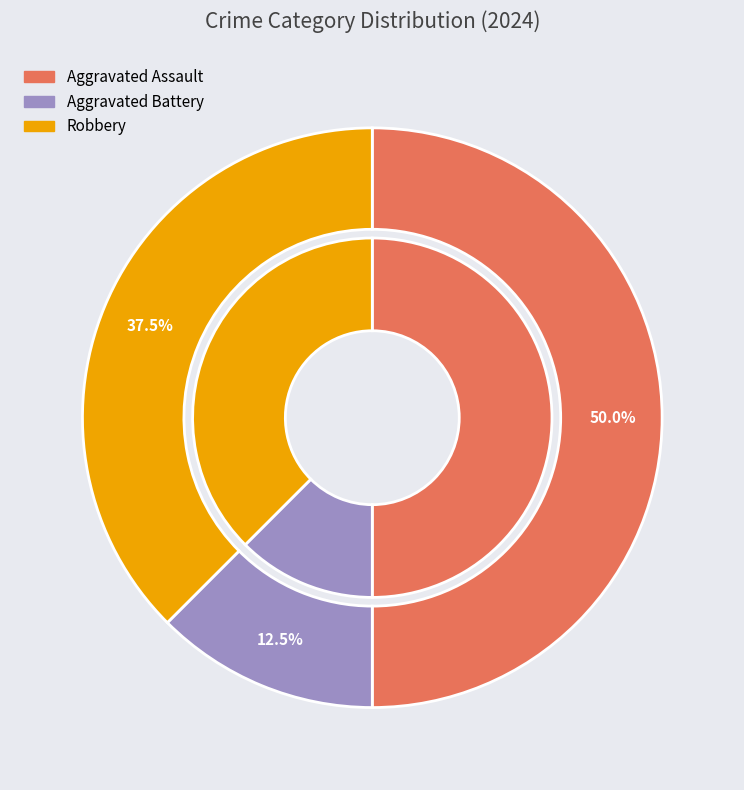

What percentage is NOT represented by Aggravated Assault?

50.0%